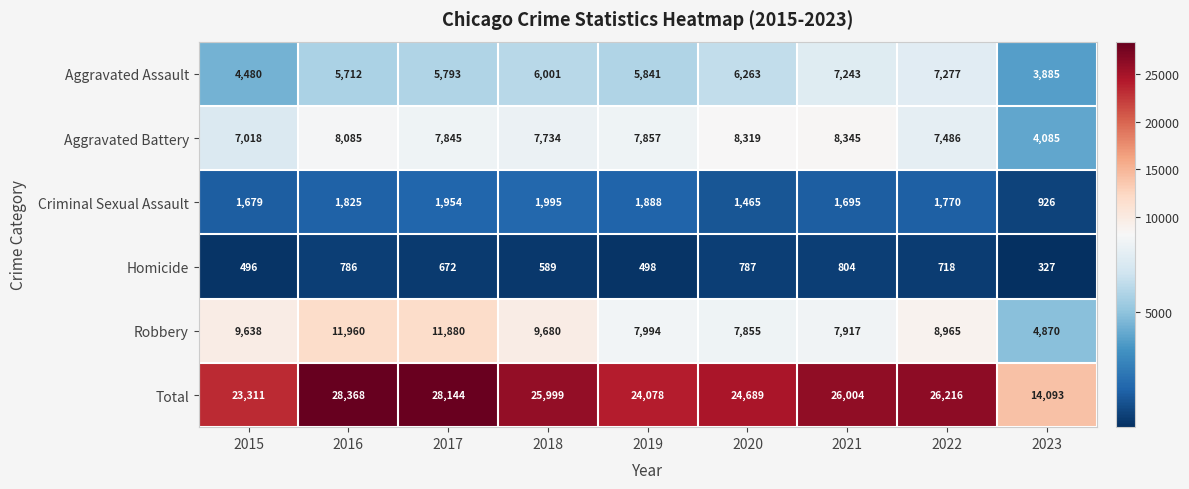

At 2023, list the series in order from largest to smallest.

Total, Robbery, Aggravated Battery, Aggravated Assault, Criminal Sexual Assault, Homicide